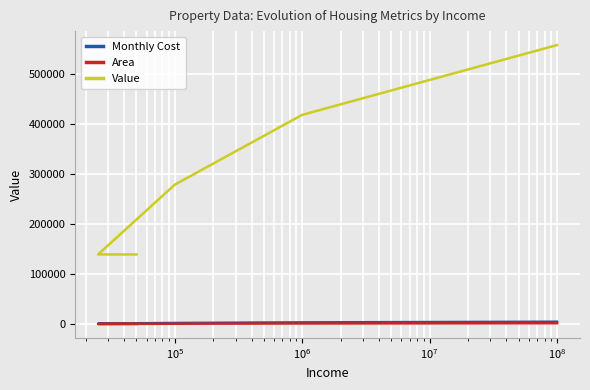

What is the total value across all series at $\mathdefault{10^{5}}$?

282480